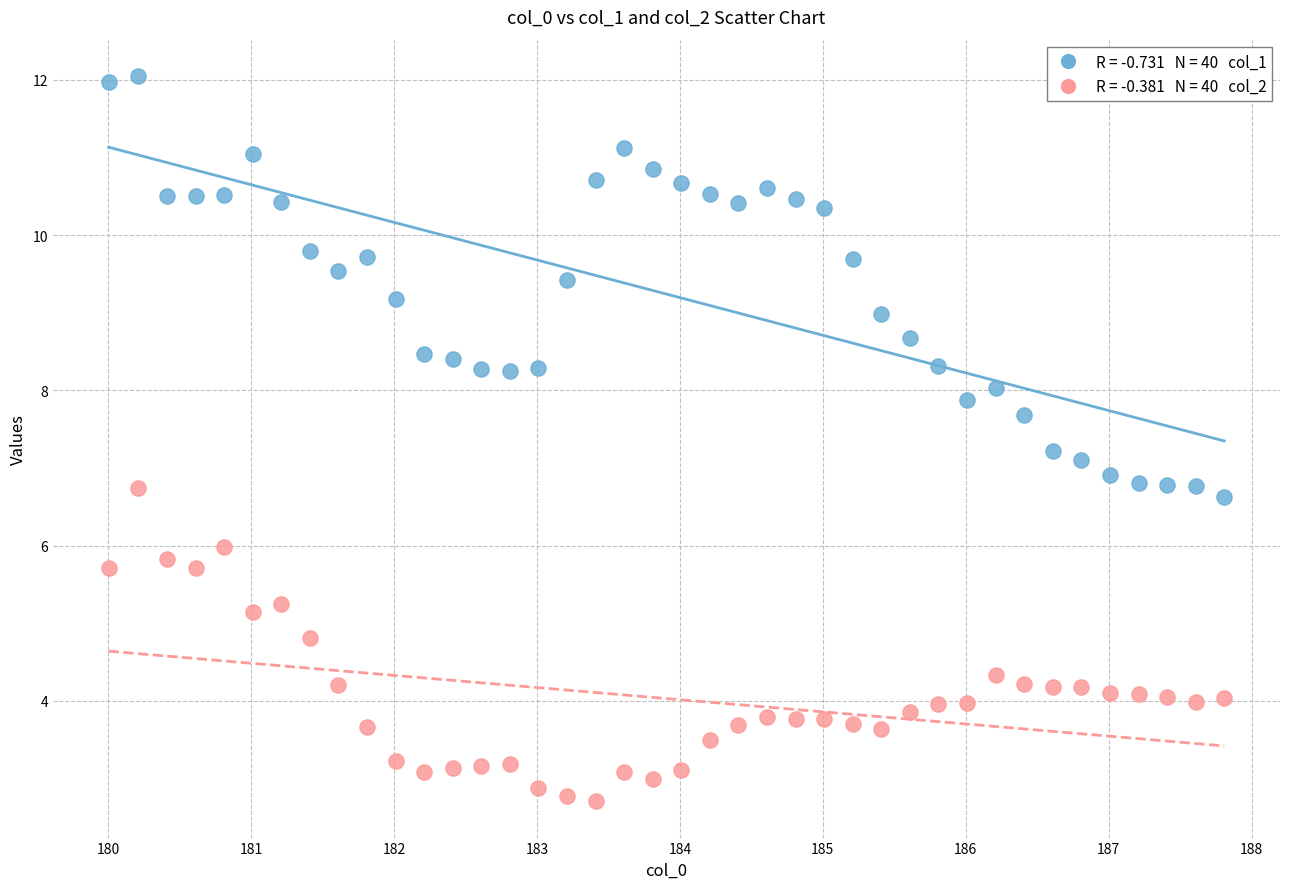

Across all data points, what is the range of Y values (max minus min)?

9.3